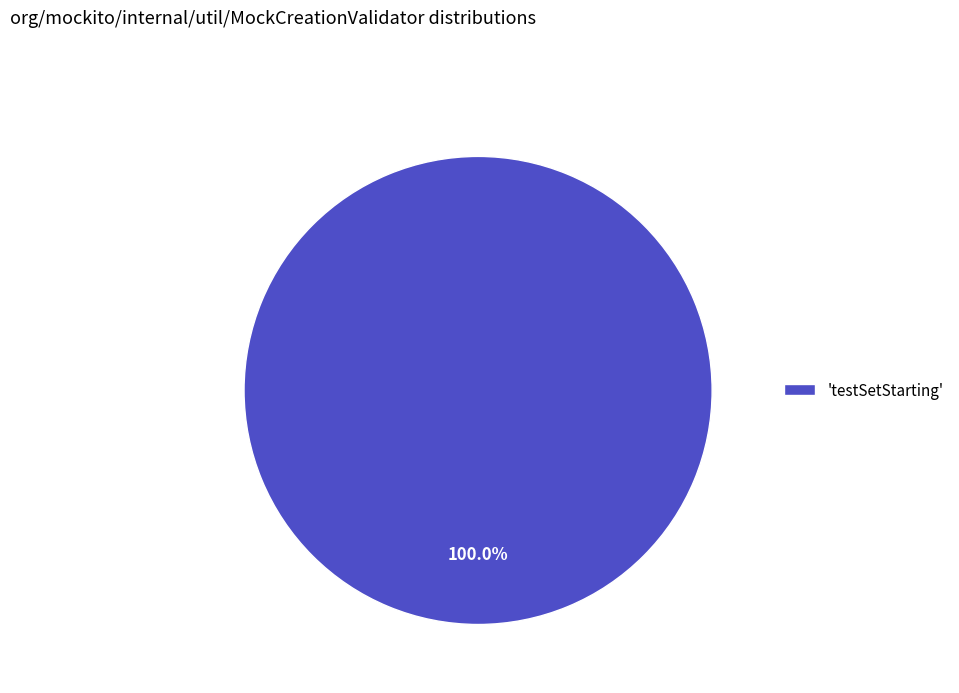

Rank the categories by value from highest to lowest.

'testSetStarting'